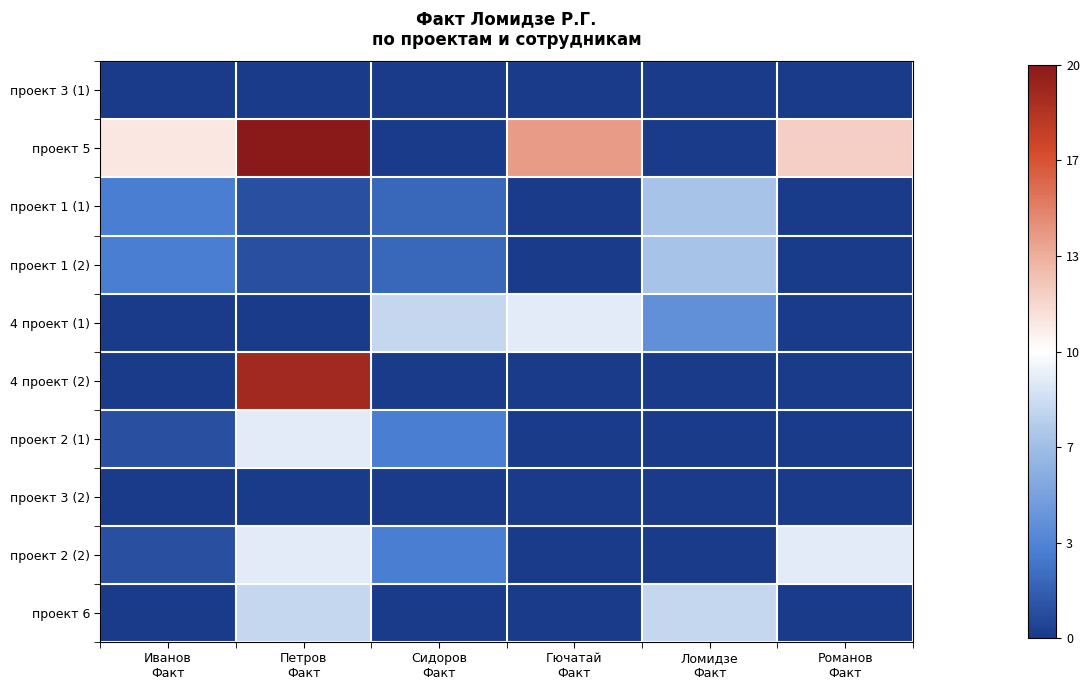

Which series changed the most between Иванов Факт and Сидоров Факт?

проект 5